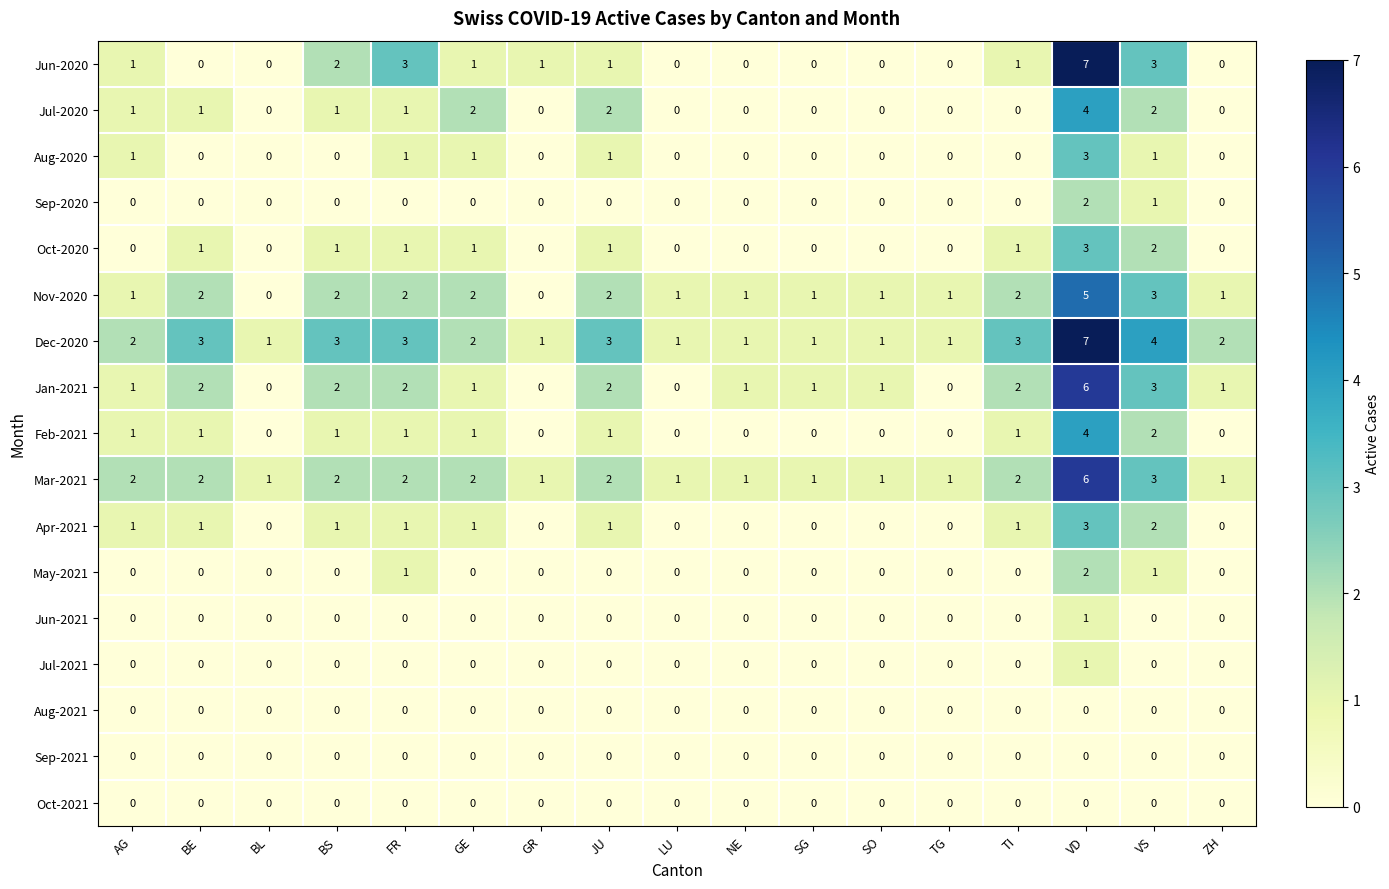

How many values in the Feb-2021 series are below 1?

8